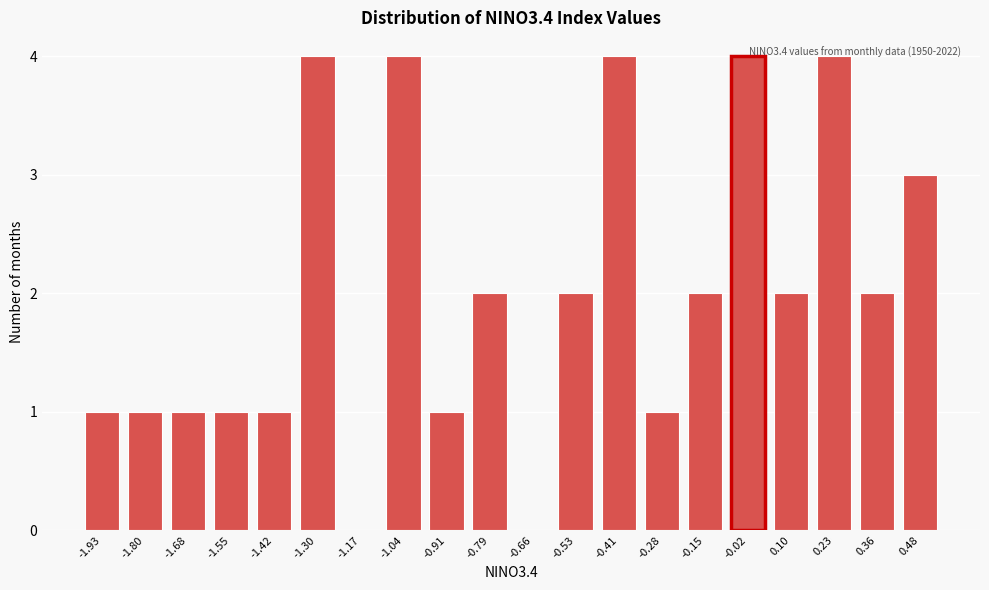

Is it true that the value at 0.23 is 4?

True